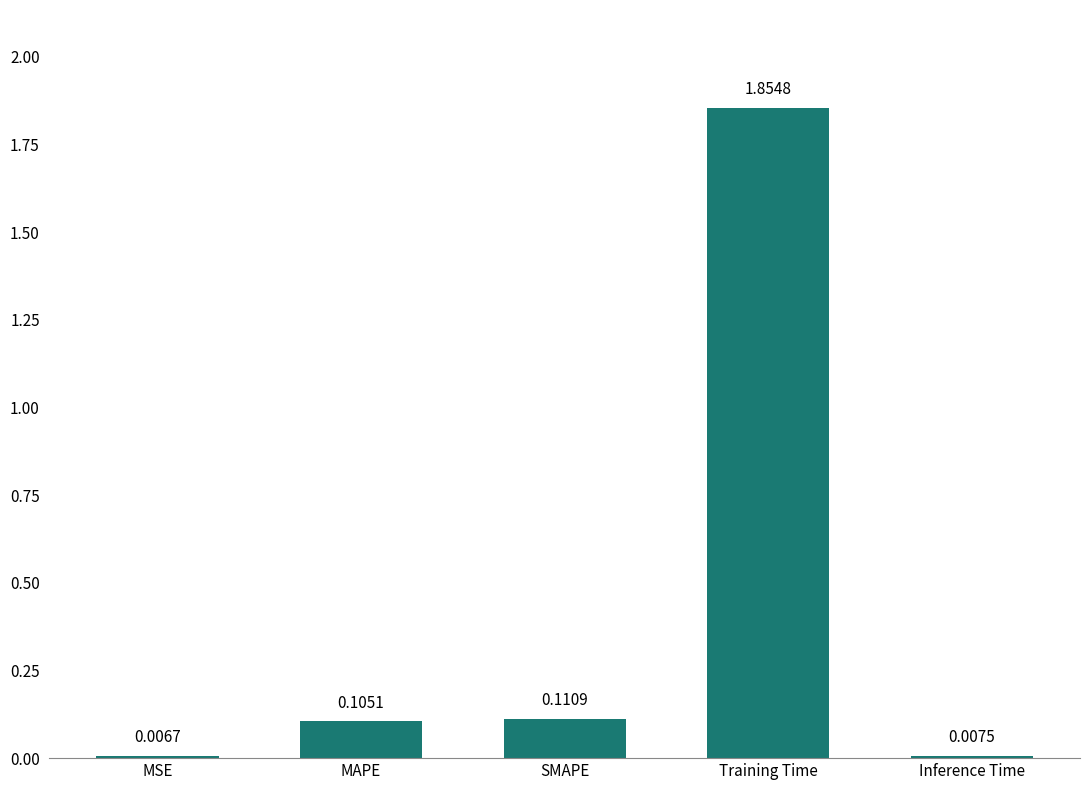

Does the chart contain stacked bars?

No